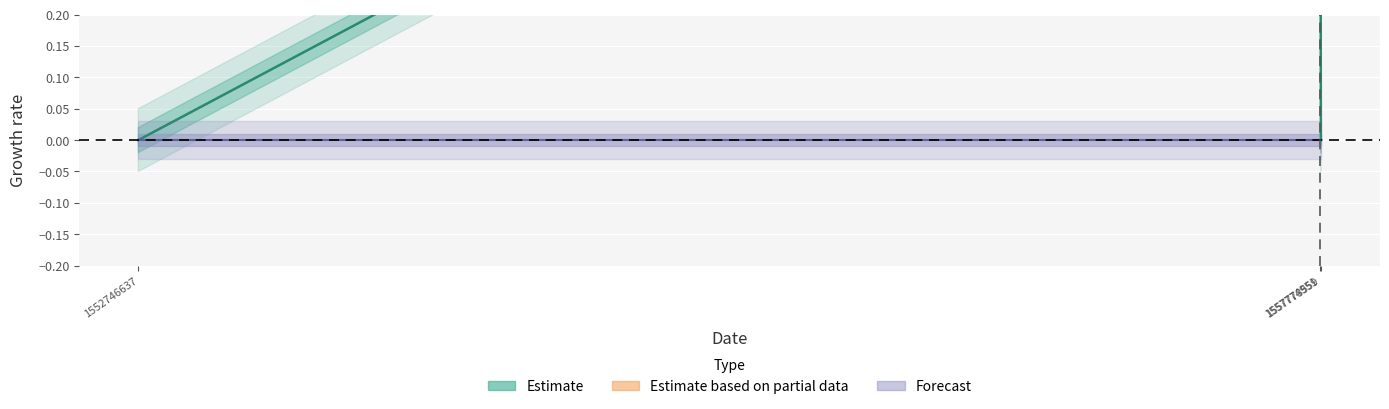

Reading left to right, what are all the values shown in this chart?

0	1	0